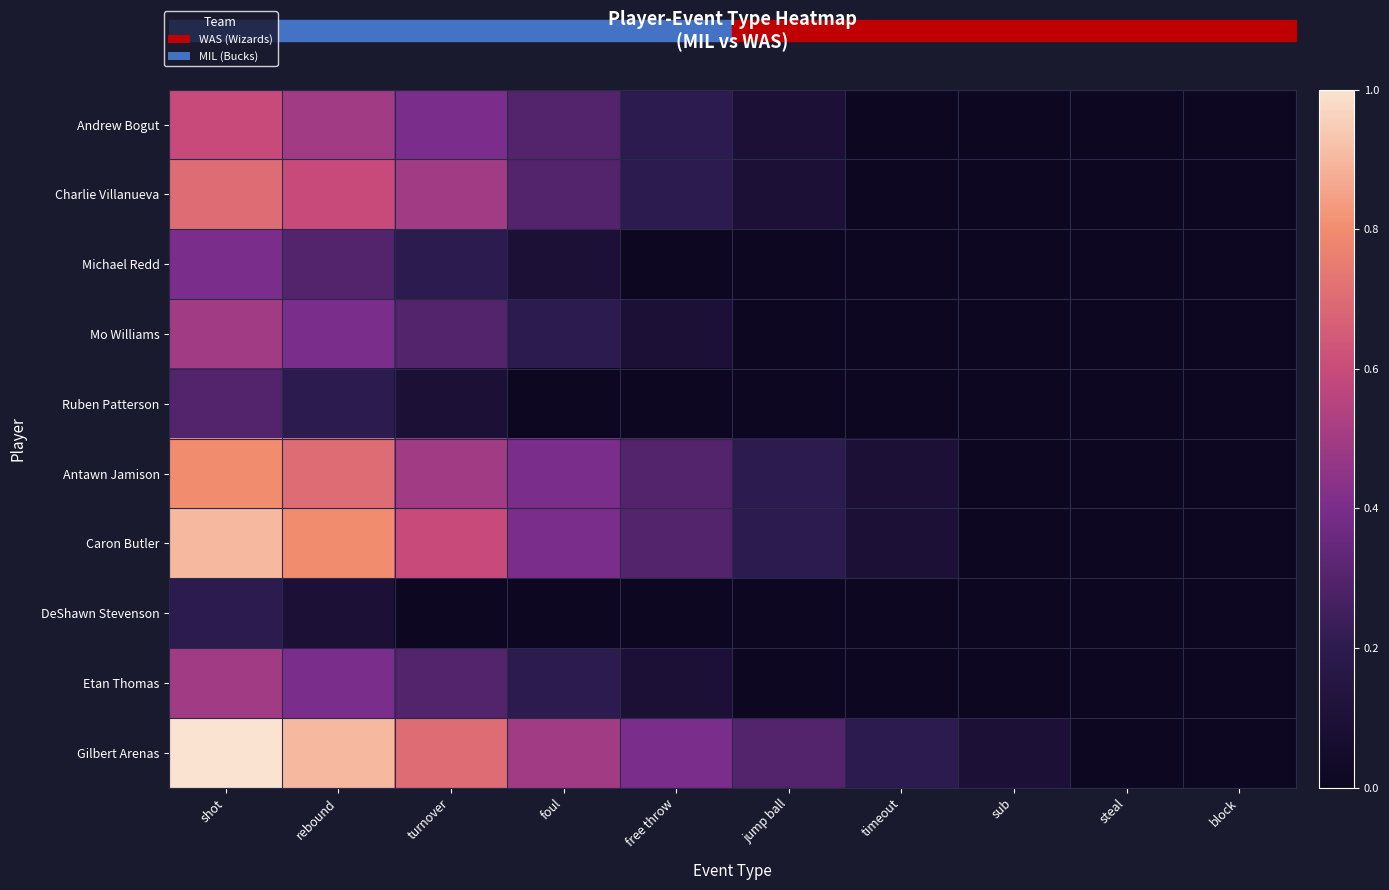

Which series has the largest total across all categories?

Gilbert Arenas